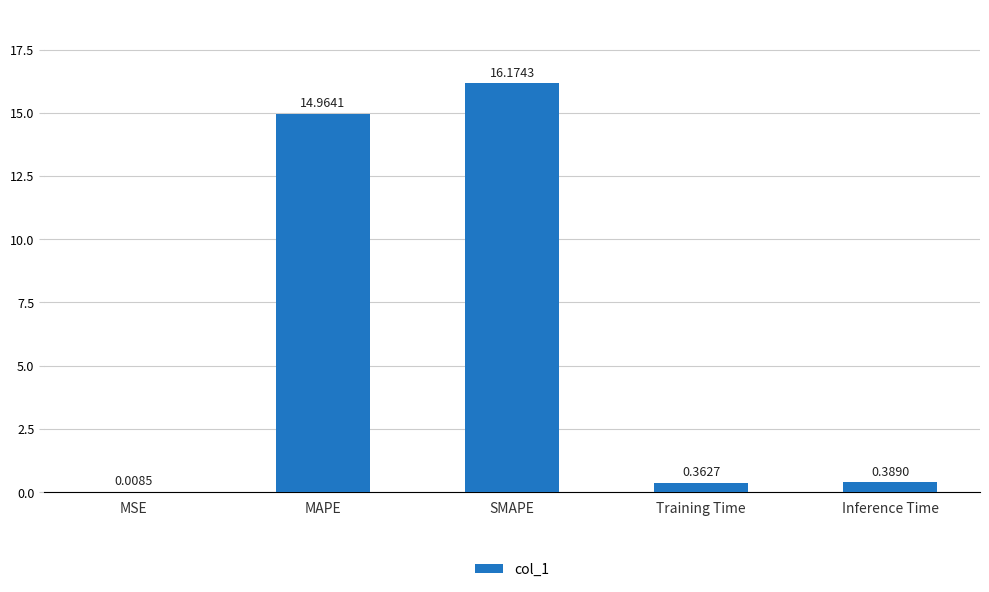

What is the sum of all values?

31.9